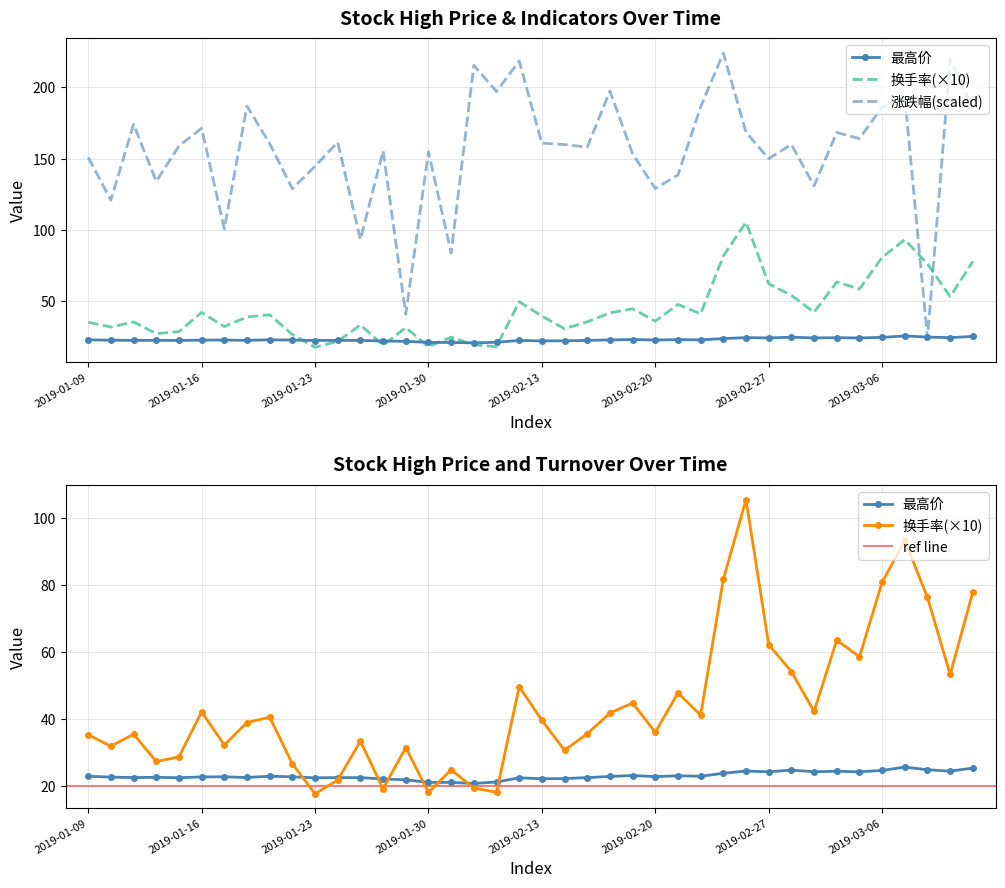

Reading right to left, what are all the values shown in this chart?

换手率: 2019-03-12=78.0	2019-03-11=53.4	2019-03-08=76.3	2019-03-07=93.3	2019-03-06=80.8	2019-03-05=58.6	2019-03-04=63.6	2019-03-01=42.4	2019-02-28=54.2	2019-02-27=62.3	2019-02-26=105.5	2019-02-25=81.8	2019-02-22=41.3	2019-02-21=47.9	2019-02-20=36.2	2019-02-19=44.8	2019-02-18=41.9	2019-02-15=35.7	2019-02-14=30.8	2019-02-13=39.7	2019-02-12=49.7	2019-02-11=18.3	2019-02-01=19.5	2019-01-31=24.9	2019-01-30=18.2	2019-01-29=31.6	2019-01-28=19.3	2019-01-25=33.5	2019-01-24=21.9	2019-01-23=17.8	2019-01-22=26.7	2019-01-21=40.6	2019-01-18=39.1	2019-01-17=32.3	2019-01-16=42.2	2019-01-15=28.8	2019-01-14=27.4	2019-01-11=35.6	2019-01-10=32.0	2019-01-09=35.4
涨跌幅: 2019-03-12=185.0	2019-03-11=220.0	2019-03-08=24.4	2019-03-07=193.6	2019-03-06=186.2	2019-03-05=164.1	2019-03-04=168.4	2019-03-01=131.0	2019-02-28=160.0	2019-02-27=150.0	2019-02-26=168.5	2019-02-25=224.0	2019-02-22=186.3	2019-02-21=138.5	2019-02-20=129.1	2019-02-19=153.5	2019-02-18=197.4	2019-02-15=158.1	2019-02-14=159.9	2019-02-13=160.9	2019-02-12=218.5	2019-02-11=197.0	2019-02-01=215.4	2019-01-31=83.8	2019-01-30=154.8	2019-01-29=41.0	2019-01-28=155.5	2019-01-25=93.3	2019-01-24=161.6	2019-01-23=144.7	2019-01-22=128.9	2019-01-21=160.6	2019-01-18=186.9	2019-01-17=100.9	2019-01-16=171.3	2019-01-15=158.9	2019-01-14=134.1	2019-01-11=174.2	2019-01-10=120.9	2019-01-09=150.9
最高价: 2019-03-12=25.5	2019-03-11=24.6	2019-03-08=25.0	2019-03-07=25.8	2019-03-06=24.8	2019-03-05=24.4	2019-03-04=24.5	2019-03-01=24.4	2019-02-28=24.9	2019-02-27=24.4	2019-02-26=24.6	2019-02-25=23.9	2019-02-22=23.1	2019-02-21=23.2	2019-02-20=22.9	2019-02-19=23.3	2019-02-18=23.0	2019-02-15=22.6	2019-02-14=22.4	2019-02-13=22.3	2019-02-12=22.6	2019-02-11=21.3	2019-02-01=20.9	2019-01-31=21.2	2019-01-30=21.2	2019-01-29=22.0	2019-01-28=22.2	2019-01-25=22.6	2019-01-24=22.6	2019-01-23=22.6	2019-01-22=22.9	2019-01-21=23.1	2019-01-18=22.7	2019-01-17=22.9	2019-01-16=22.9	2019-01-15=22.6	2019-01-14=22.7	2019-01-11=22.6	2019-01-10=22.8	2019-01-09=23.1